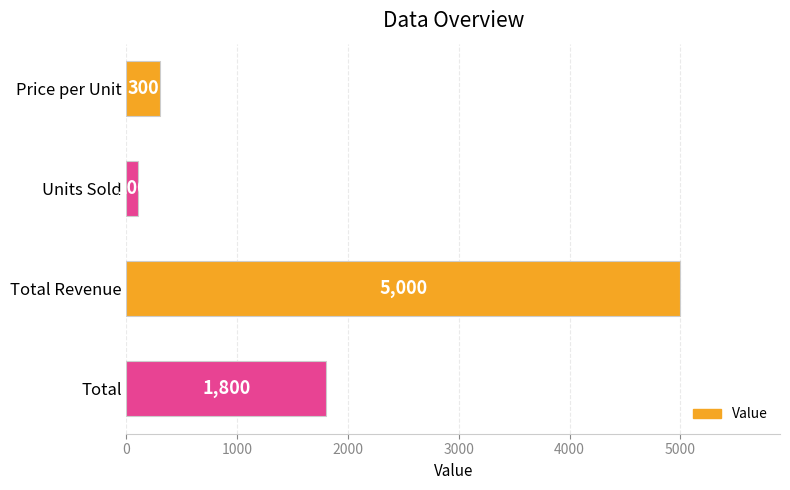

Rank the categories by value from lowest to highest.

Units Sold, Price per Unit, Total, Total Revenue